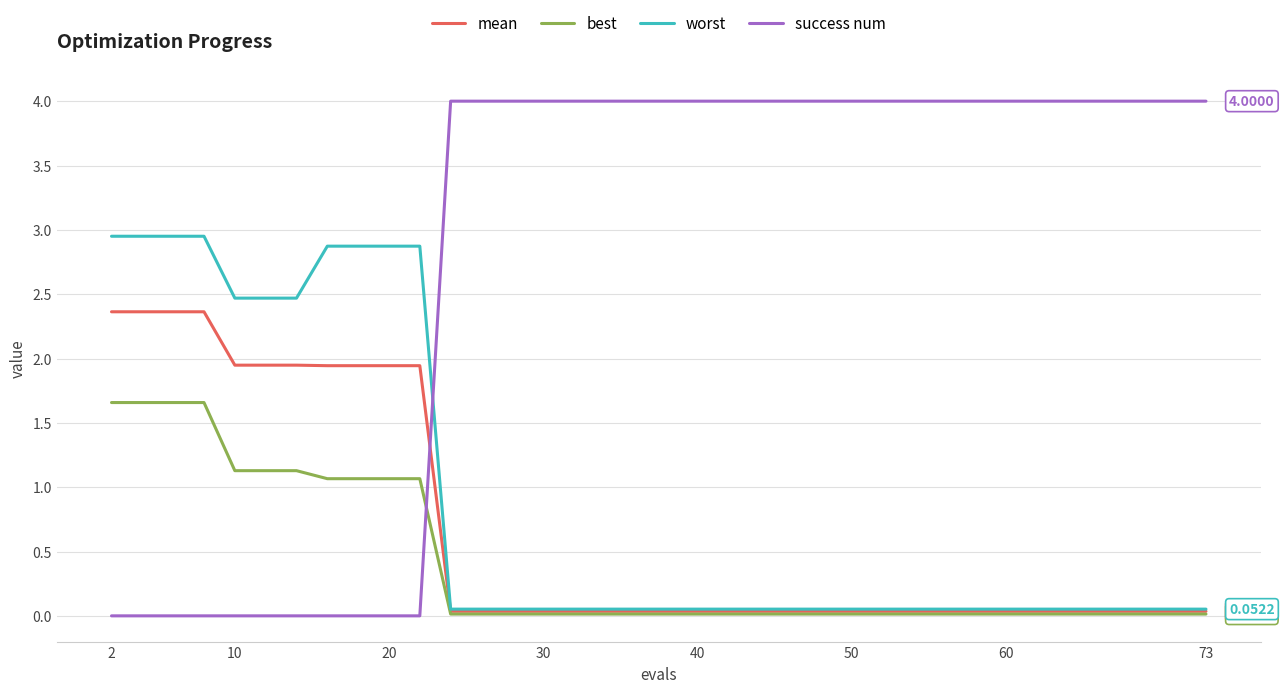

What is the average value of the success num series?

2.9